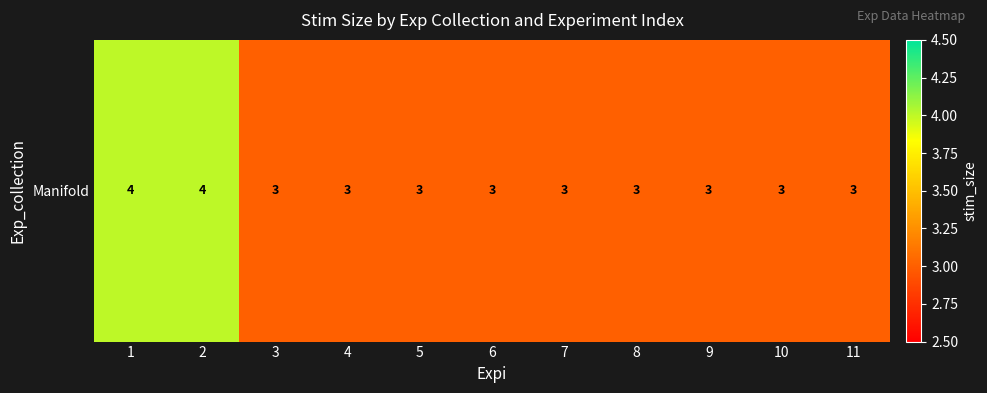

Reading left to right, transcribe all the data shown in this chart.

4	4	3	3	3	3	3	3	3	3	3